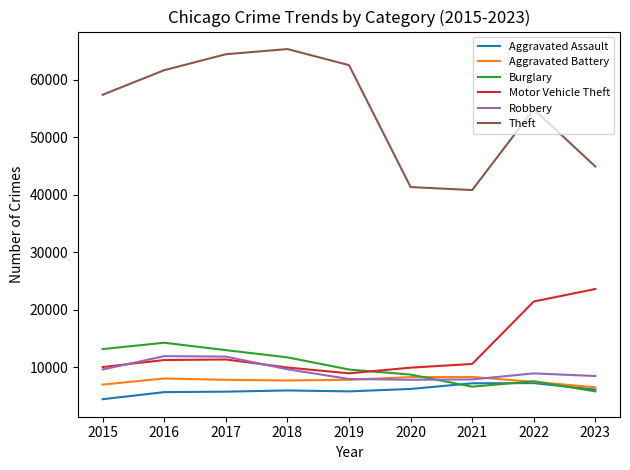

What is the sum of all Aggravated Battery values?

69244